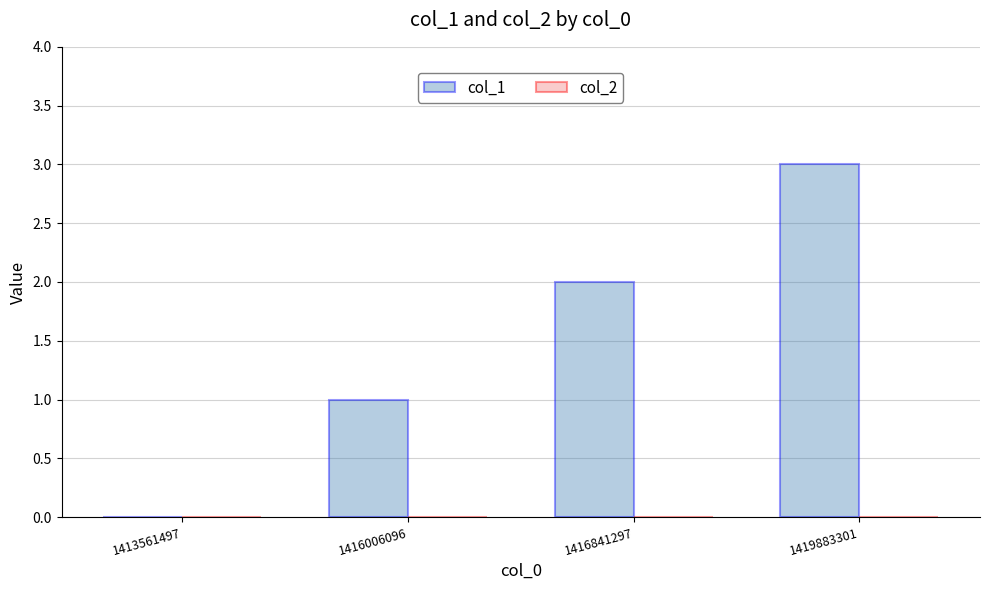

What is the maximum value shown in the chart?

3